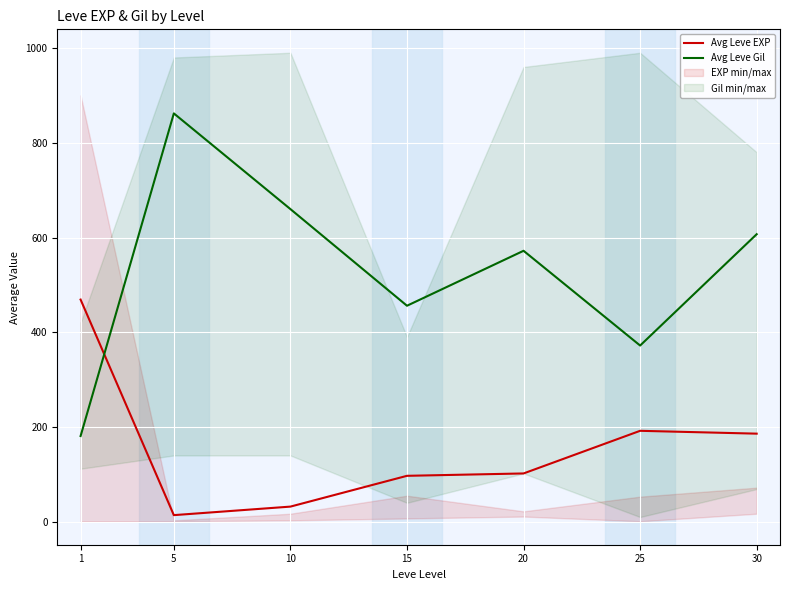

What is the spread (max minus min) of values at 1?

288